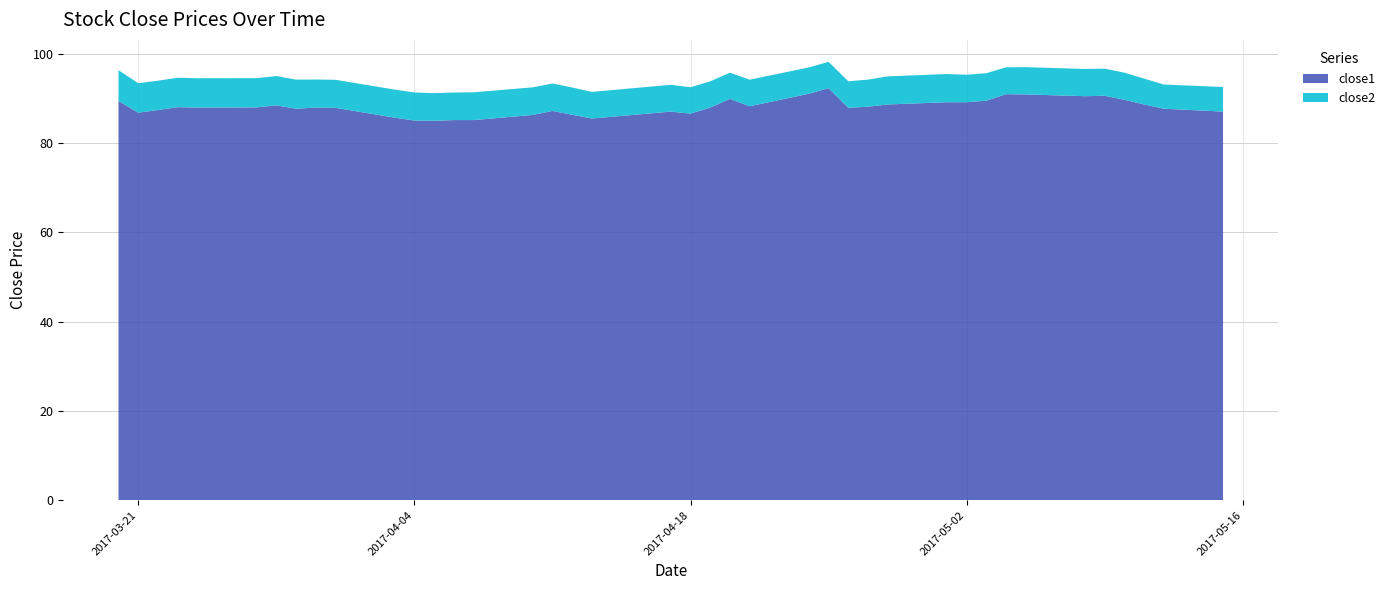

Reading left to right, list all the values displayed in this chart.

close1: 2017-03-20=89.5	2017-03-21=86.8	2017-03-22=87.4	2017-03-23=88.1	2017-03-24=88.0	2017-03-27=88.0	2017-03-28=88.5	2017-03-29=87.7	2017-03-30=88.0	2017-03-31=87.9	2017-04-03=85.7	2017-04-04=85.1	2017-04-05=85.0	2017-04-06=85.2	2017-04-07=85.2	2017-04-10=86.3	2017-04-11=87.2	2017-04-12=86.4	2017-04-13=85.5	2017-04-17=87.1	2017-04-18=86.6	2017-04-19=88.0	2017-04-20=89.9	2017-04-21=88.3	2017-04-24=91.1	2017-04-25=92.3	2017-04-26=87.9	2017-04-27=88.2	2017-04-28=88.7	2017-05-01=89.2	2017-05-02=89.2	2017-05-03=89.5	2017-05-04=91.0	2017-05-05=90.9	2017-05-08=90.5	2017-05-09=90.6	2017-05-10=89.7	2017-05-11=88.7	2017-05-12=87.7	2017-05-15=87.1
close2: 2017-03-20=6.9	2017-03-21=6.6	2017-03-22=6.6	2017-03-23=6.6	2017-03-24=6.6	2017-03-27=6.5	2017-03-28=6.6	2017-03-29=6.5	2017-03-30=6.3	2017-03-31=6.3	2017-04-03=6.3	2017-04-04=6.3	2017-04-05=6.2	2017-04-06=6.2	2017-04-07=6.2	2017-04-10=6.2	2017-04-11=6.1	2017-04-12=6.1	2017-04-13=6.0	2017-04-17=6.0	2017-04-18=5.9	2017-04-19=5.9	2017-04-20=5.9	2017-04-21=6.0	2017-04-24=5.9	2017-04-25=5.9	2017-04-26=5.9	2017-04-27=6.1	2017-04-28=6.3	2017-05-01=6.3	2017-05-02=6.2	2017-05-03=6.2	2017-05-04=6.0	2017-05-05=6.1	2017-05-08=6.1	2017-05-09=6.1	2017-05-10=6.1	2017-05-11=5.8	2017-05-12=5.4	2017-05-15=5.5